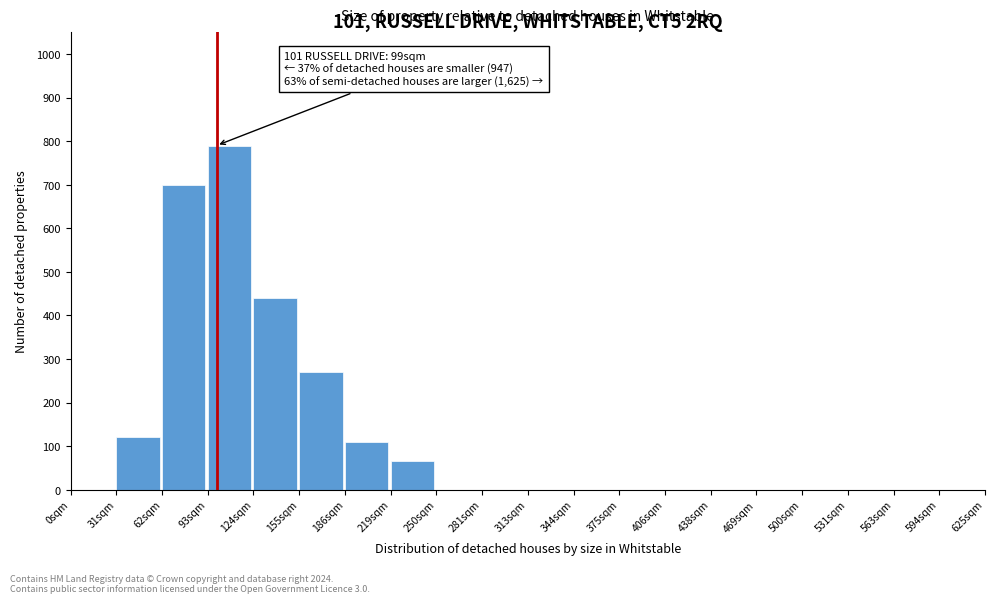

Reading left to right, transcribe all the data shown in this chart.

0sqm=0	31sqm=120	62sqm=700	93sqm=790	124sqm=440	155sqm=270	186sqm=110	219sqm=65	250sqm=0	281sqm=0	313sqm=0	344sqm=0	375sqm=0	406sqm=0	438sqm=0	469sqm=0	500sqm=0	531sqm=0	563sqm=0	594sqm=0